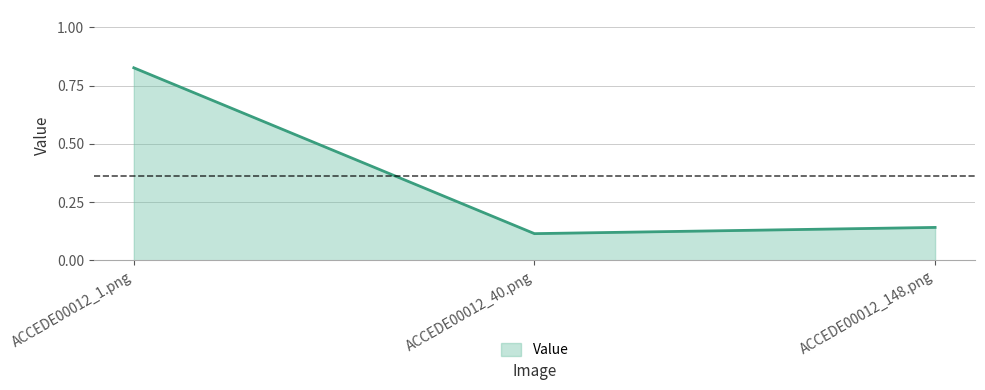

What position from the right is ACCEDE00012_1.png?

3